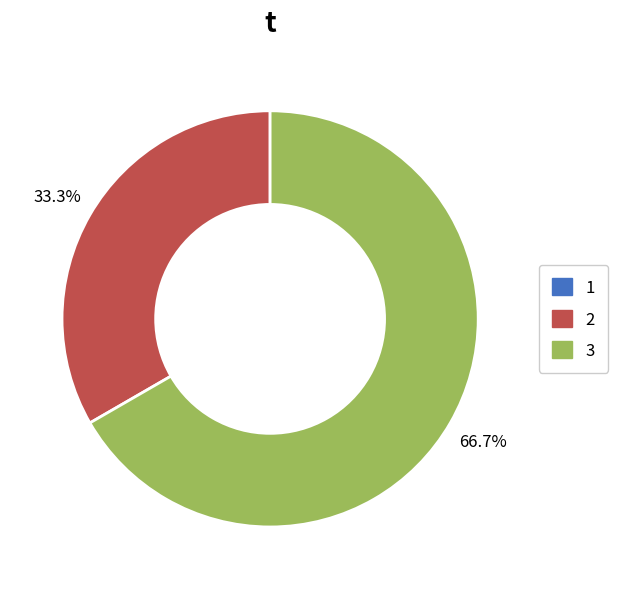

What portion of the pie excludes 3?

33.3%